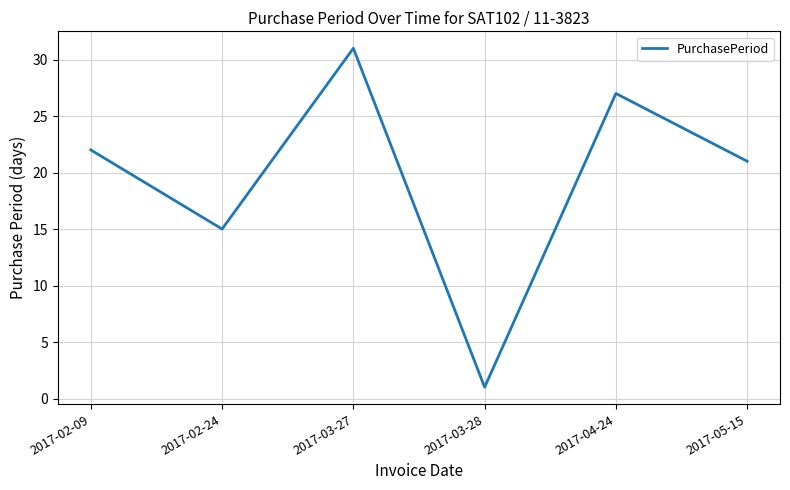

Count the values in the range 15 to 27.

4